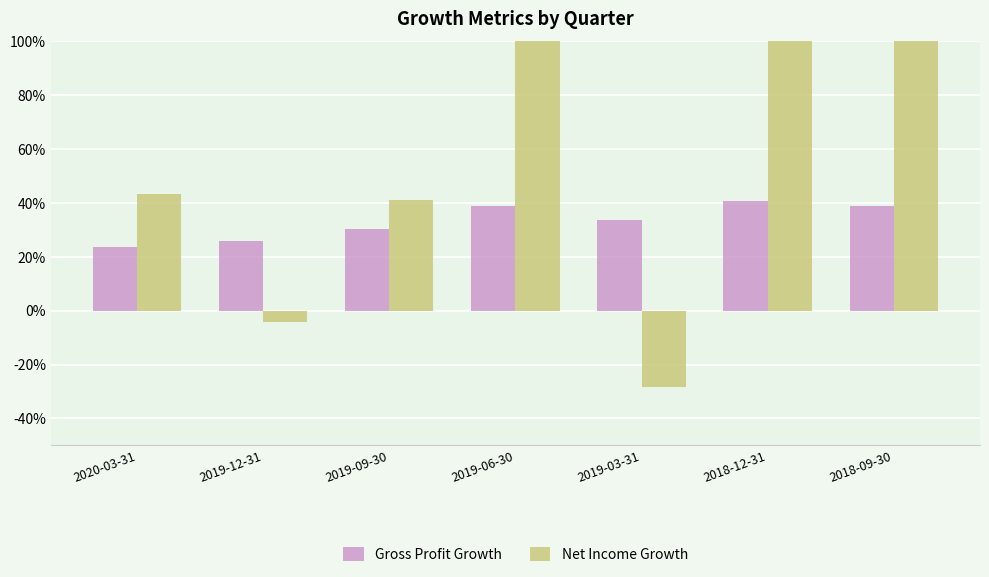

What position from the right is 2019-06-30?

4